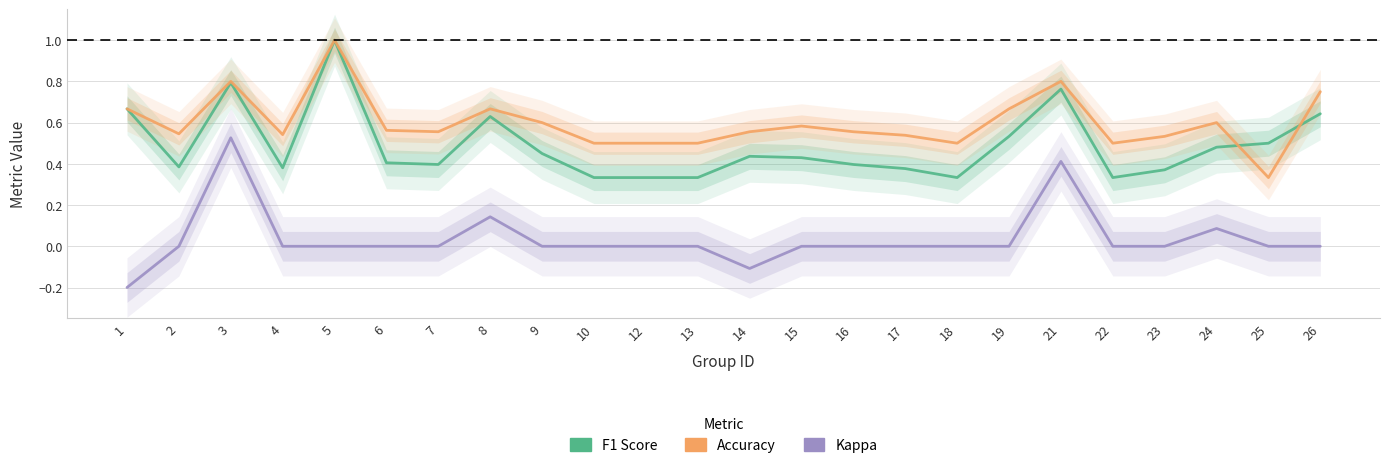

Rank the series at 10 from highest to lowest value.

accuracy, f1, kappa